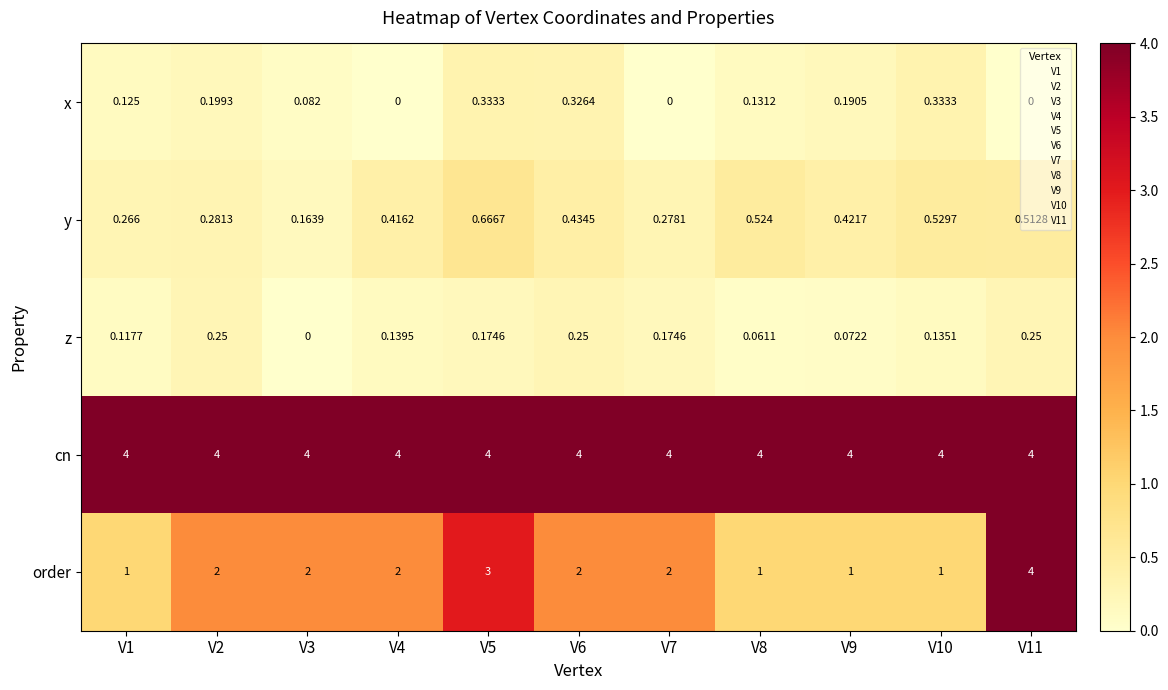

How many data points does each series have?

11